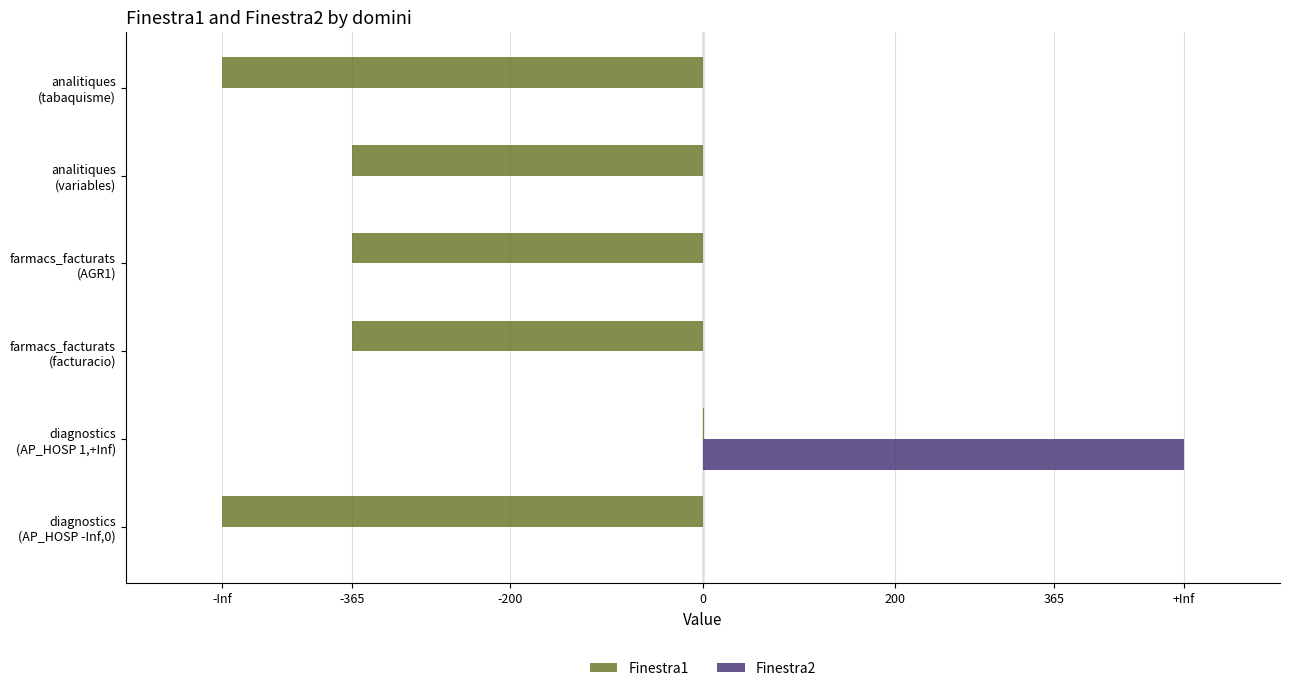

What are all the series names shown in the legend?

Finestra1, Finestra2